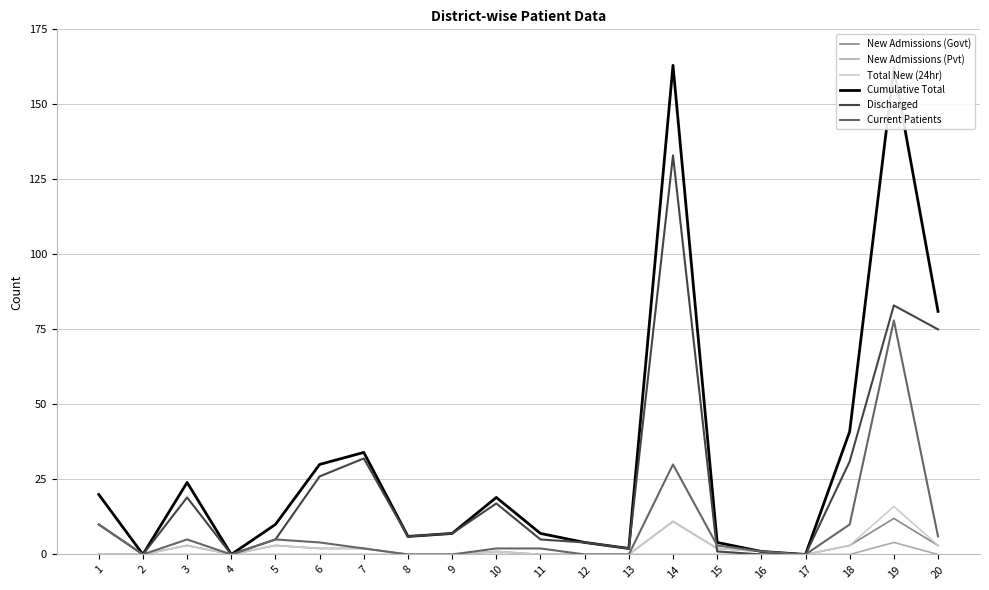

The value of New Admissions (Pvt) at 2 is 0. True or false?

True